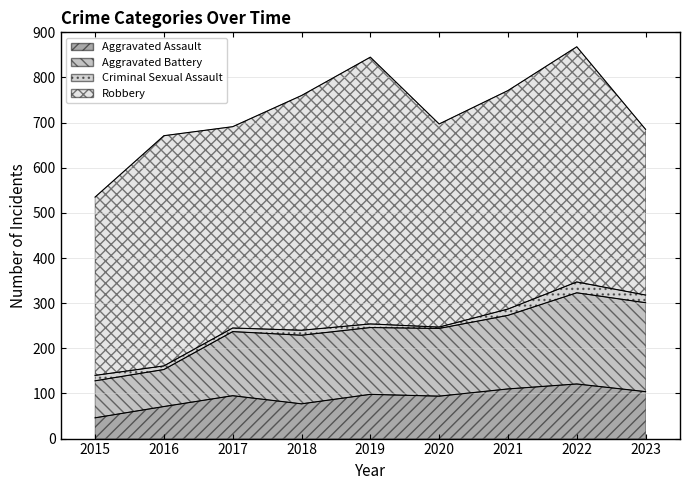

What is the sum of the Aggravated Assault values at 2019 and 2017?

193